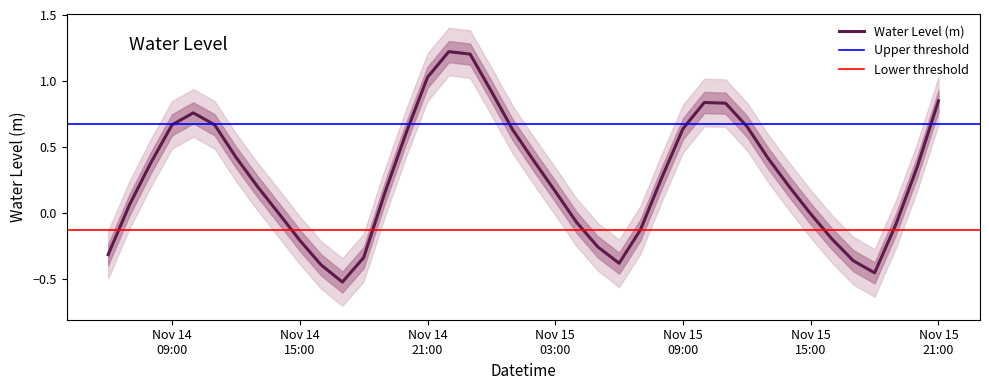

Reading left to right, extract all data points from this chart.

-0.3	0.1	0.4	0.7	0.8	0.7	0.4	0.2	0.0	-0.2	-0.4	-0.5	-0.3	0.2	0.6	1.0	1.2	1.2	0.9	0.6	0.4	0.2	-0.1	-0.3	-0.4	-0.1	0.3	0.6	0.8	0.8	0.7	0.4	0.2	-0.0	-0.2	-0.4	-0.5	-0.1	0.4	0.9